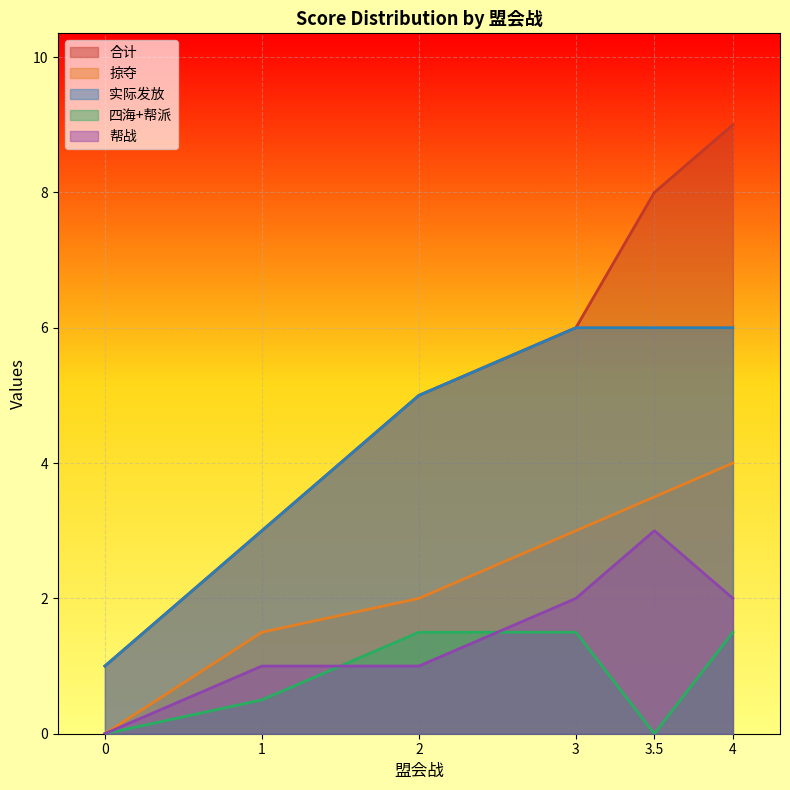

What is the spread (max minus min) of values at 3?

4.5